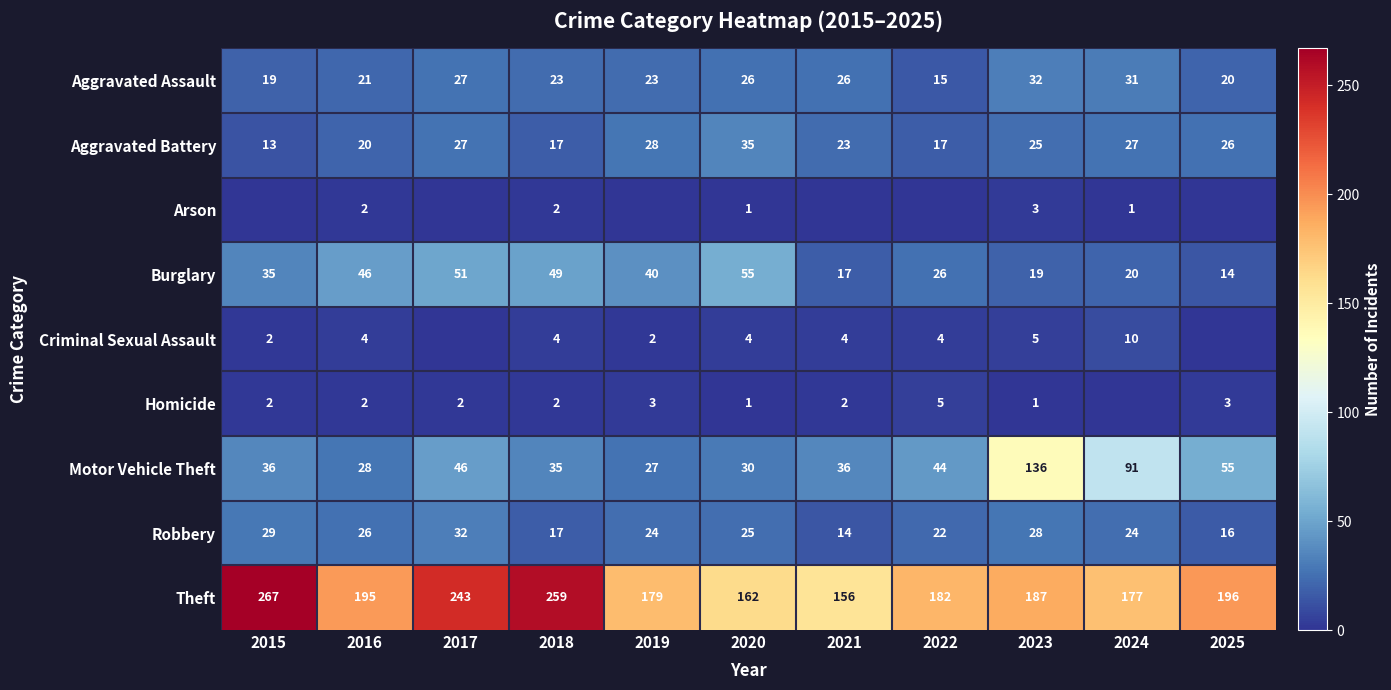

Where is Theft nearest to the value 211?

2025